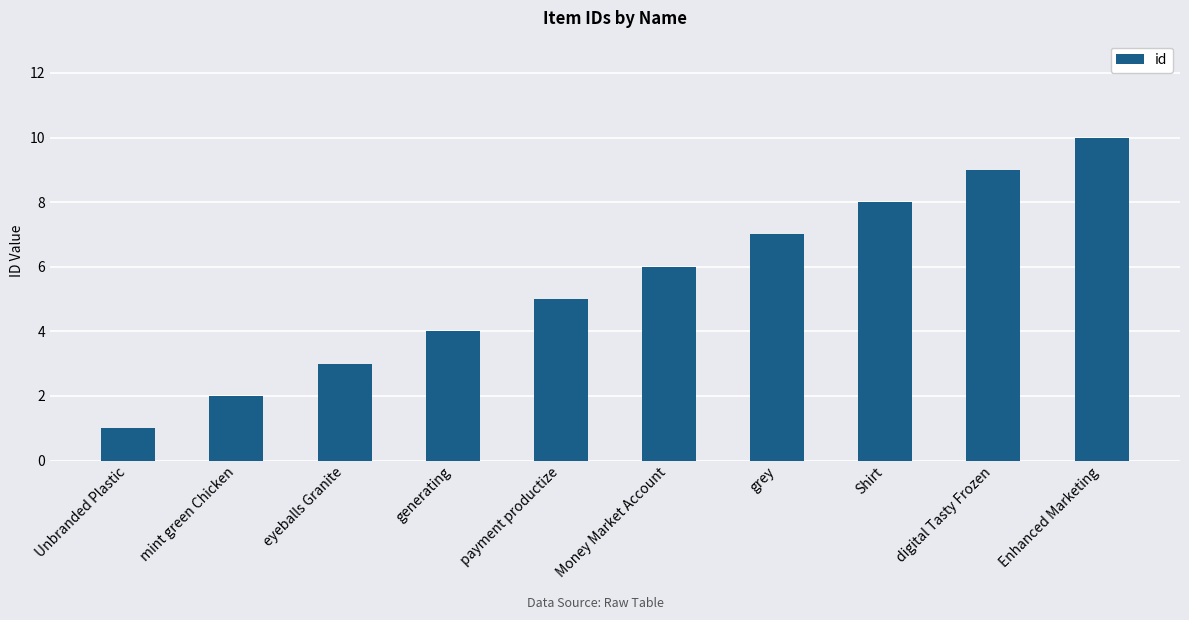

What is the greatest value displayed?

10